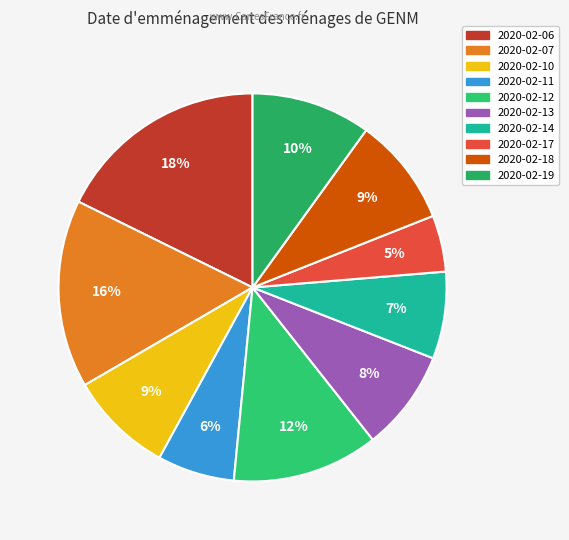

What percentage is NOT represented by 2020-02-18?

91.0%